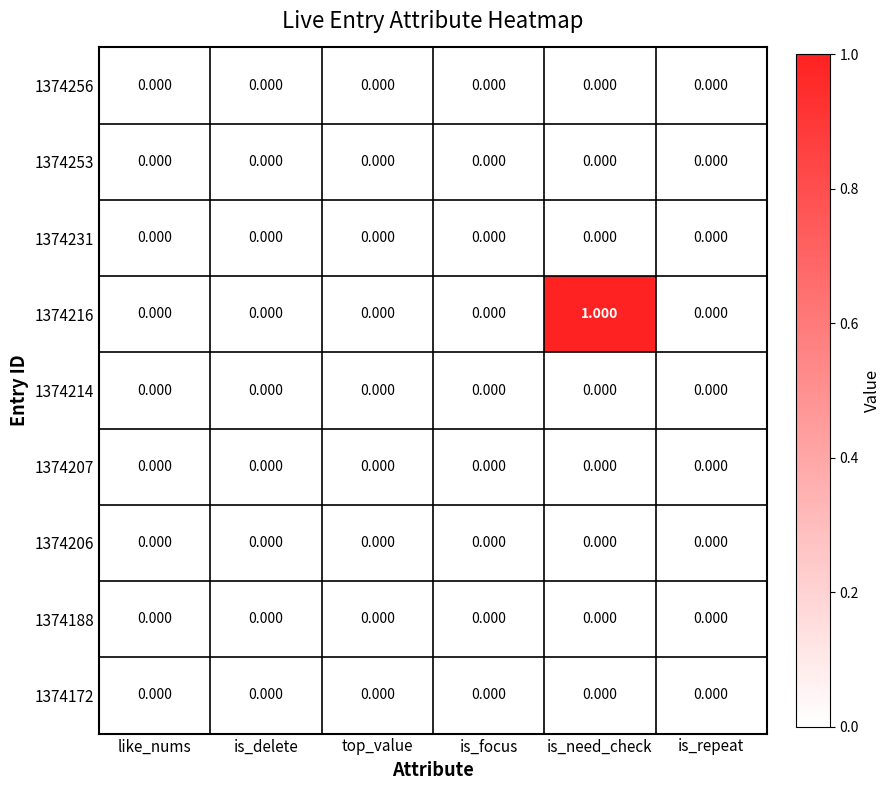

Which label corresponds to the largest value in the chart?

is_need_check